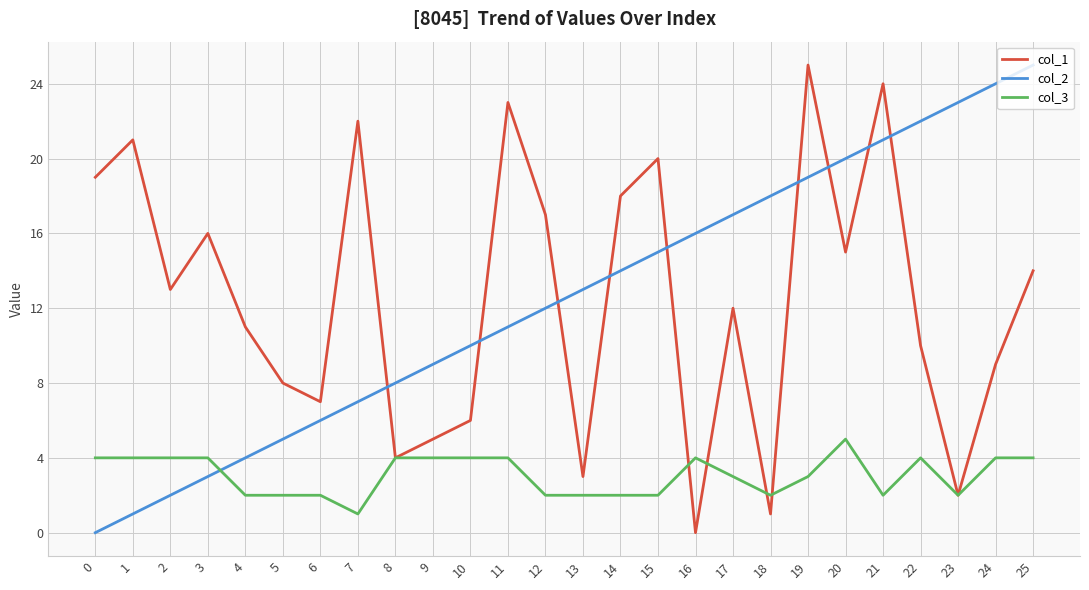

Between which two adjacent categories do col_2 and col_3 first intersect?

3 and 4